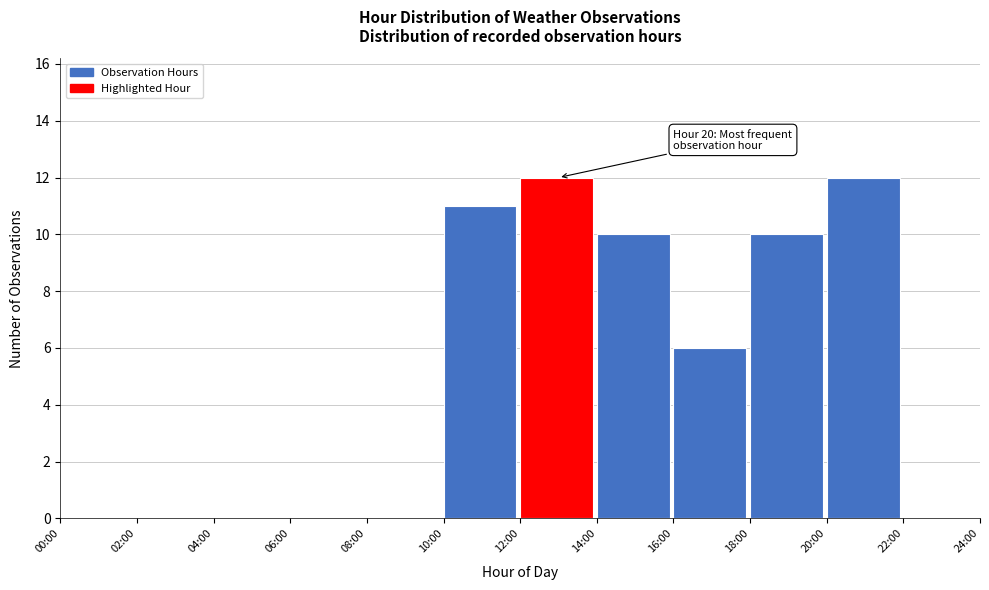

Reading left to right, extract all data points from this chart.

00:00=0	02:00=0	04:00=0	06:00=0	08:00=0	10:00=11	12:00=12	14:00=10	16:00=6	18:00=10	20:00=12	22:00=0